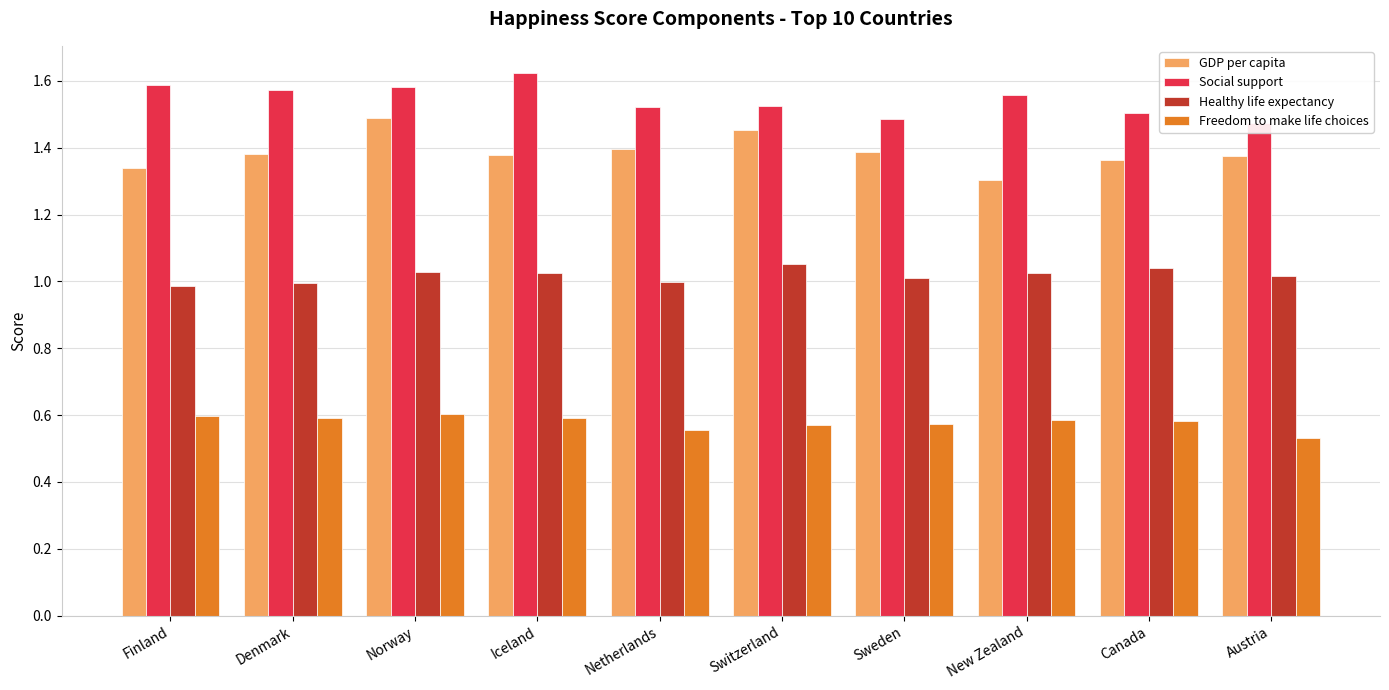

At how many categories does at least one series exceed 1?

10